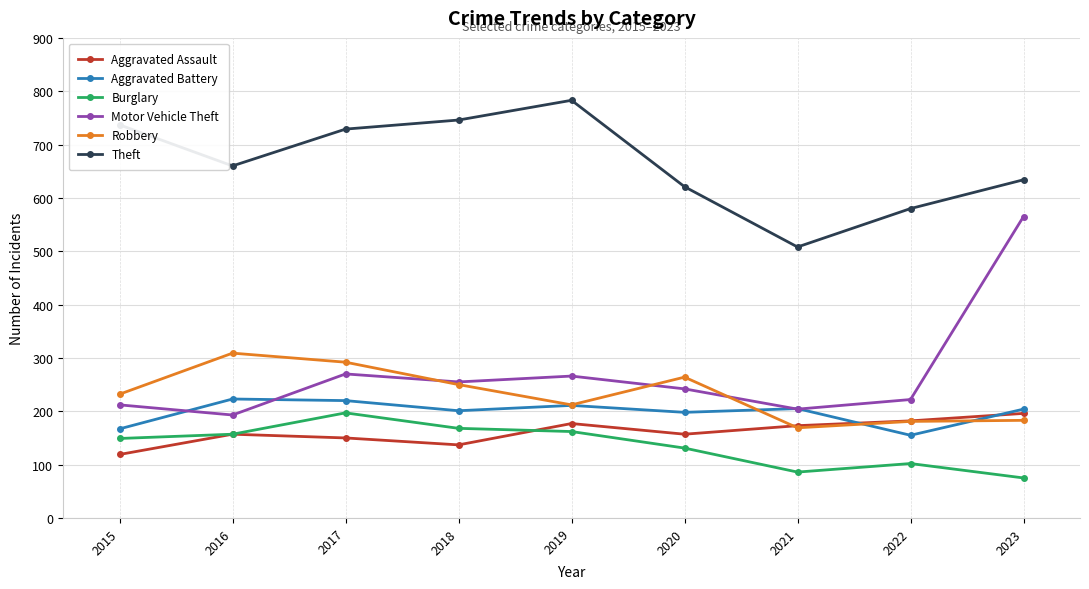

At which category does Theft reach its first local valley?

2016